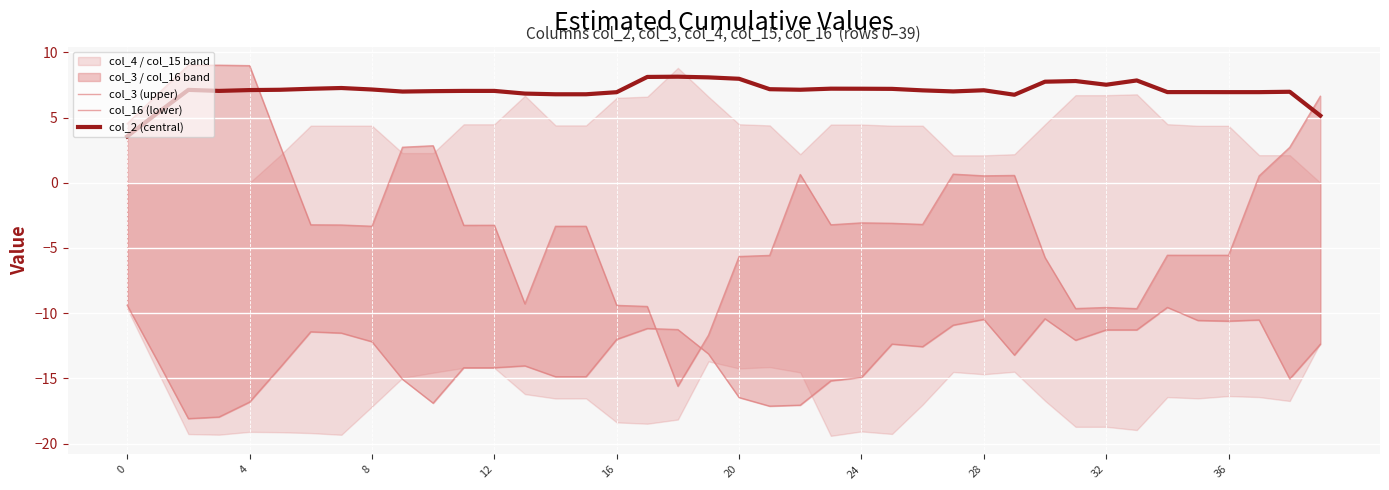

Which series has the largest total across all categories?

col_2 (central)